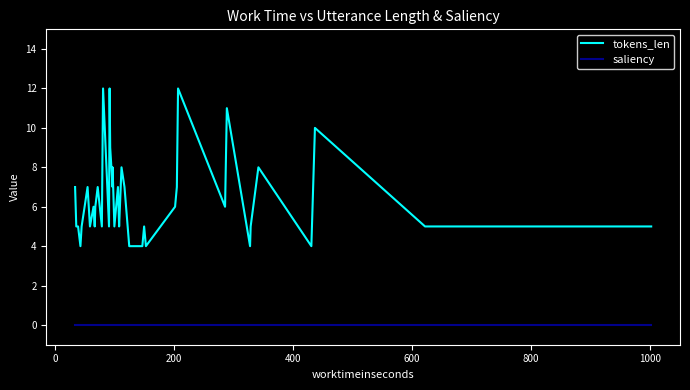

Reading left to right, what are all the values shown in this chart?

tokens_len: 7	5	5	4	5	7	5	6	5	6	7	5	12	5	12	9	7	8	5	7	6	5	8	7	4	4	5	4	6	7	12	6	11	4	5	8	4	10	5	5
saliency: 0	0	0	0	0	0	0	0	0	0	0	0	0	0	0	0	0	0	0	0	0	0	0	0	0	0	0	0	0	0	0	0	0	0	0	0	0	0	0	0